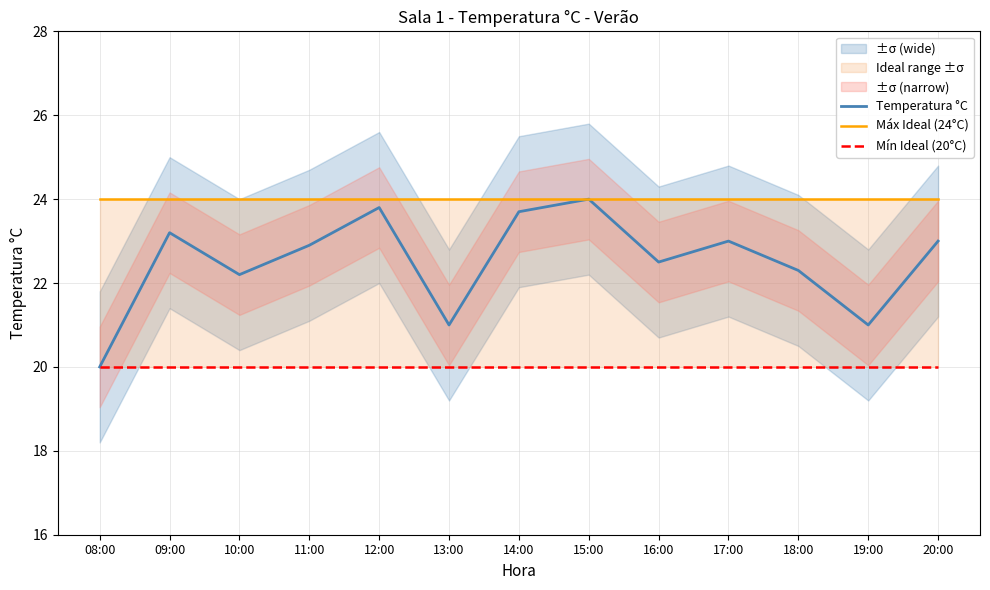

The value of Máx Ideal (24°C) at 11:00 is 7.5. True or false?

False